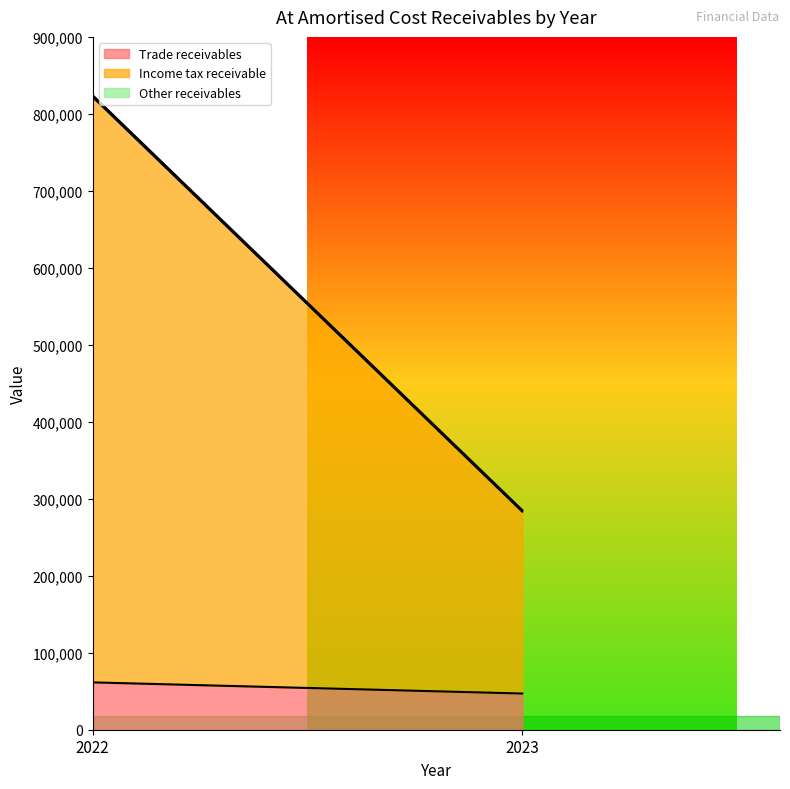

How many lines are shown in the chart?

3